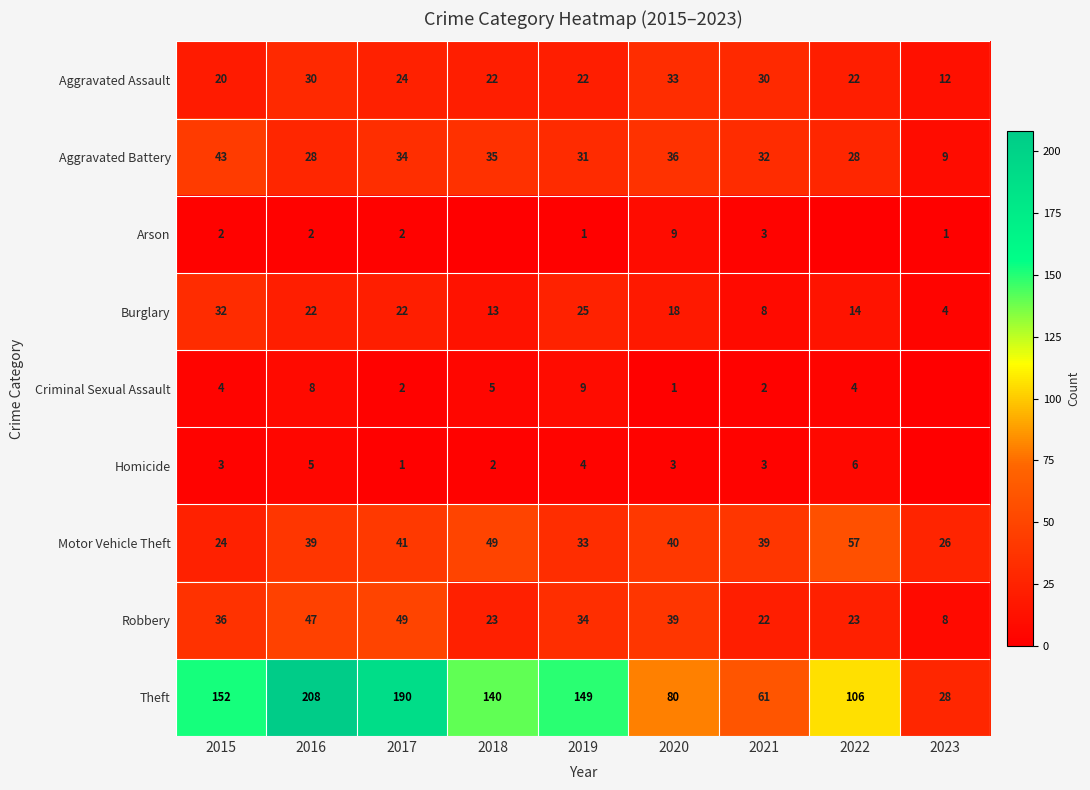

What is the sum of the Burglary values at 2017 and 2022?

36